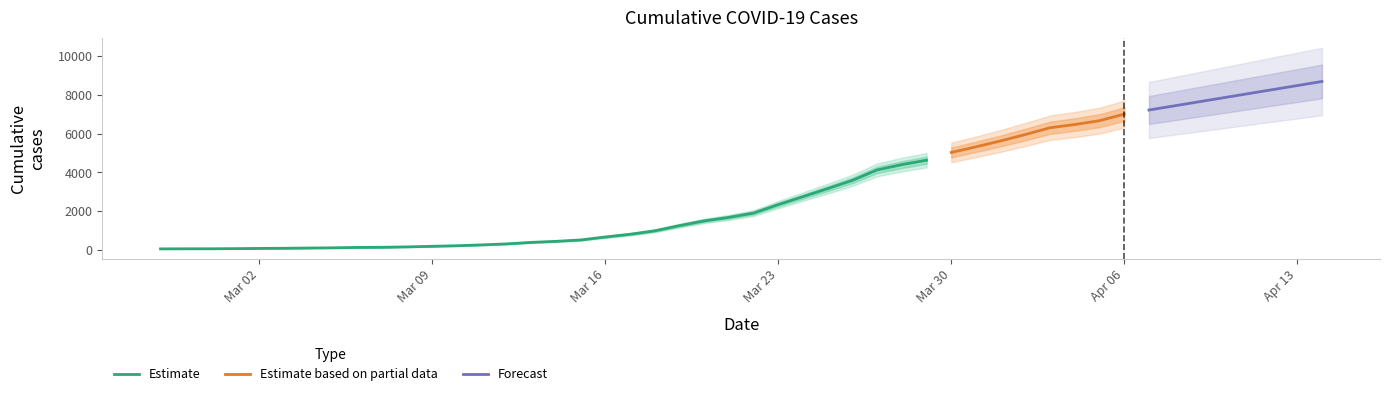

How many data points does each series have?

40